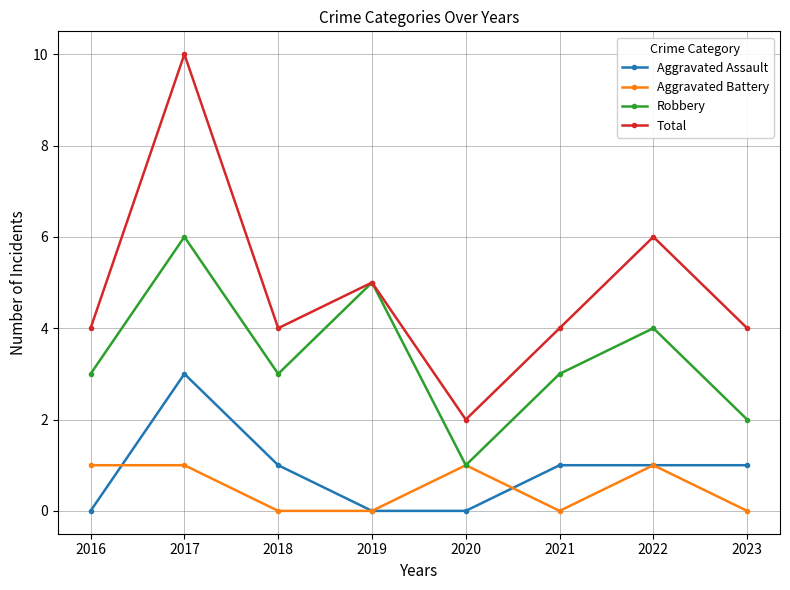

Where is the first local maximum for Aggravated Assault?

2017